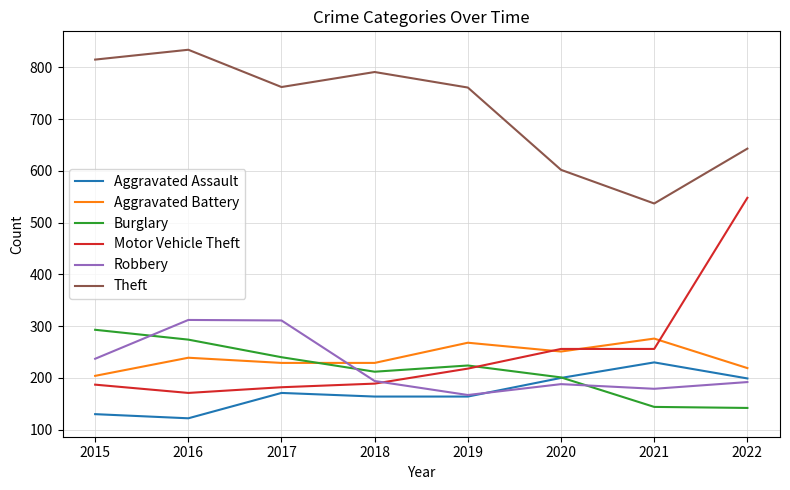

Does the chart have visible grid lines?

Yes